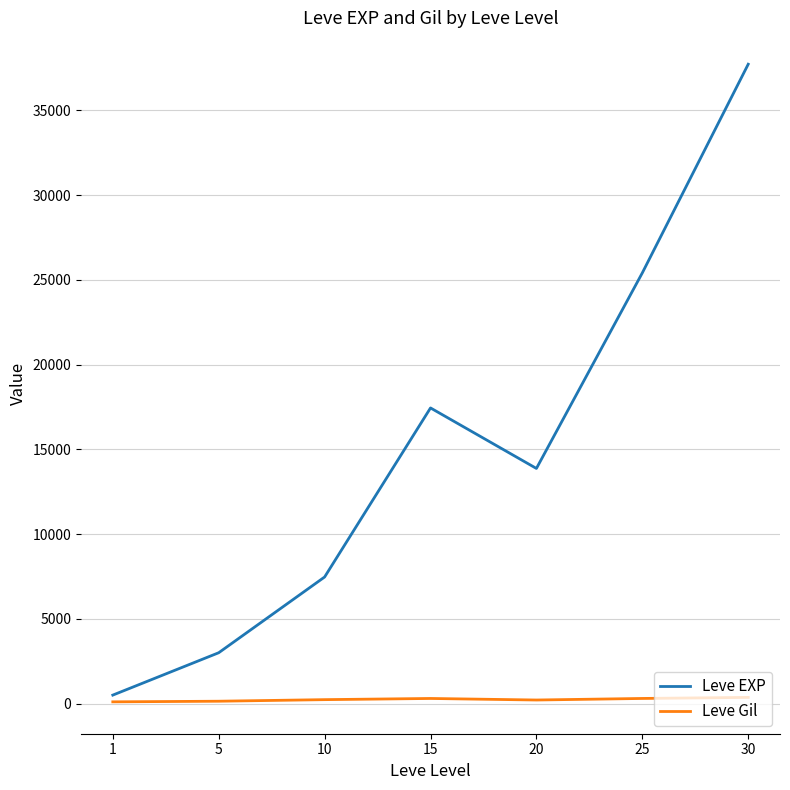

In Leve EXP, how many points are lower than both neighbors (excluding endpoints)?

1